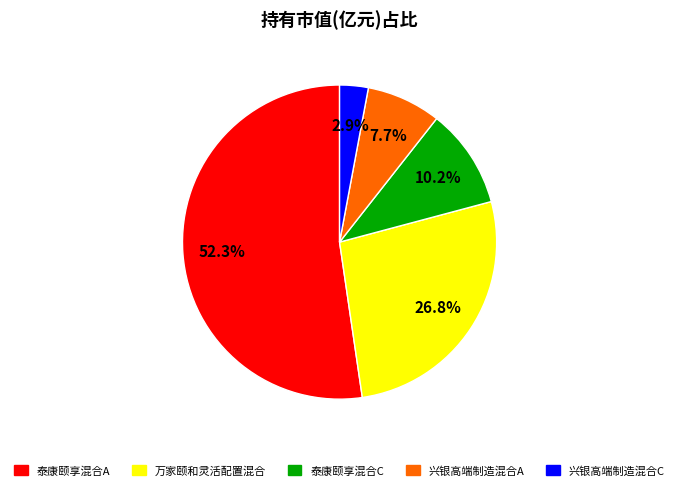

To the nearest percent, what is the combined percentage of 泰康颐享混合A and 泰康颐享混合C?

63%